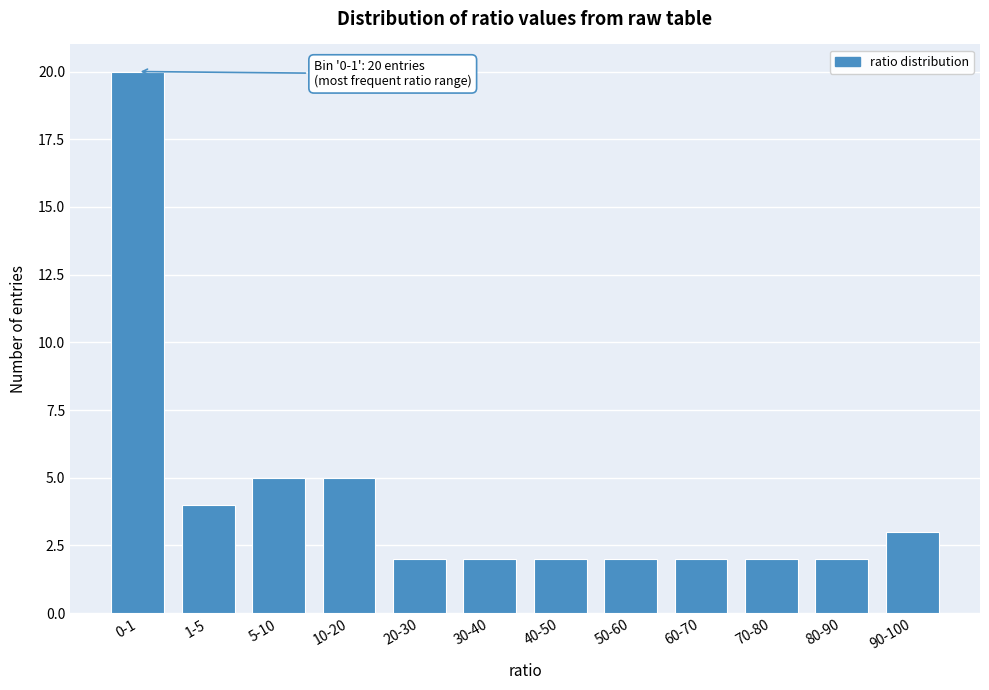

Reading left to right, list all the values displayed in this chart.

20	4	5	5	2	2	2	2	2	2	2	3